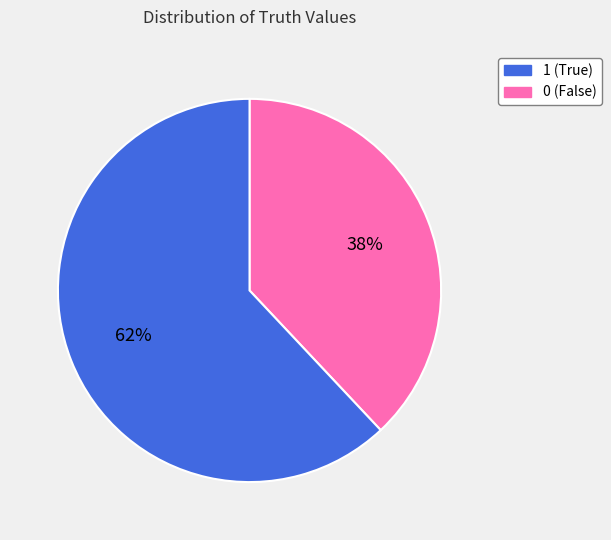

Does any single category account for the majority?

Yes